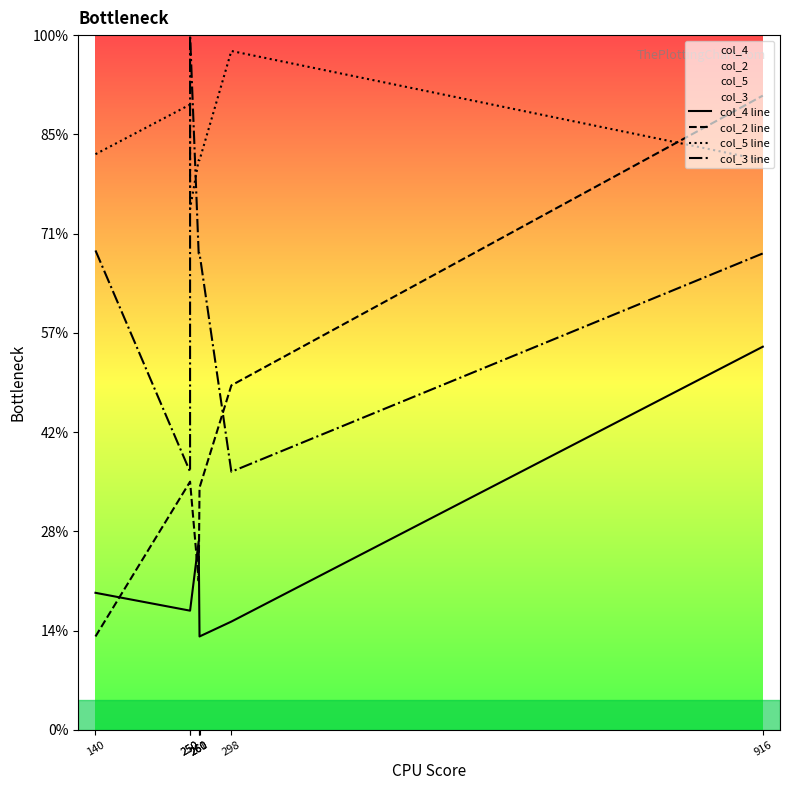

Which has a higher value, 250 or 298?

250